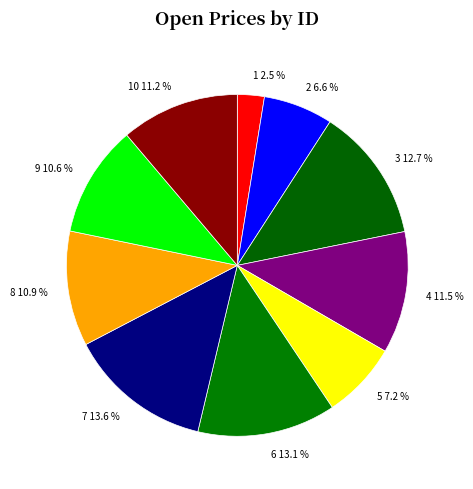

To the nearest percent, what is the difference between the 1 and 6 slice percentages?

11%